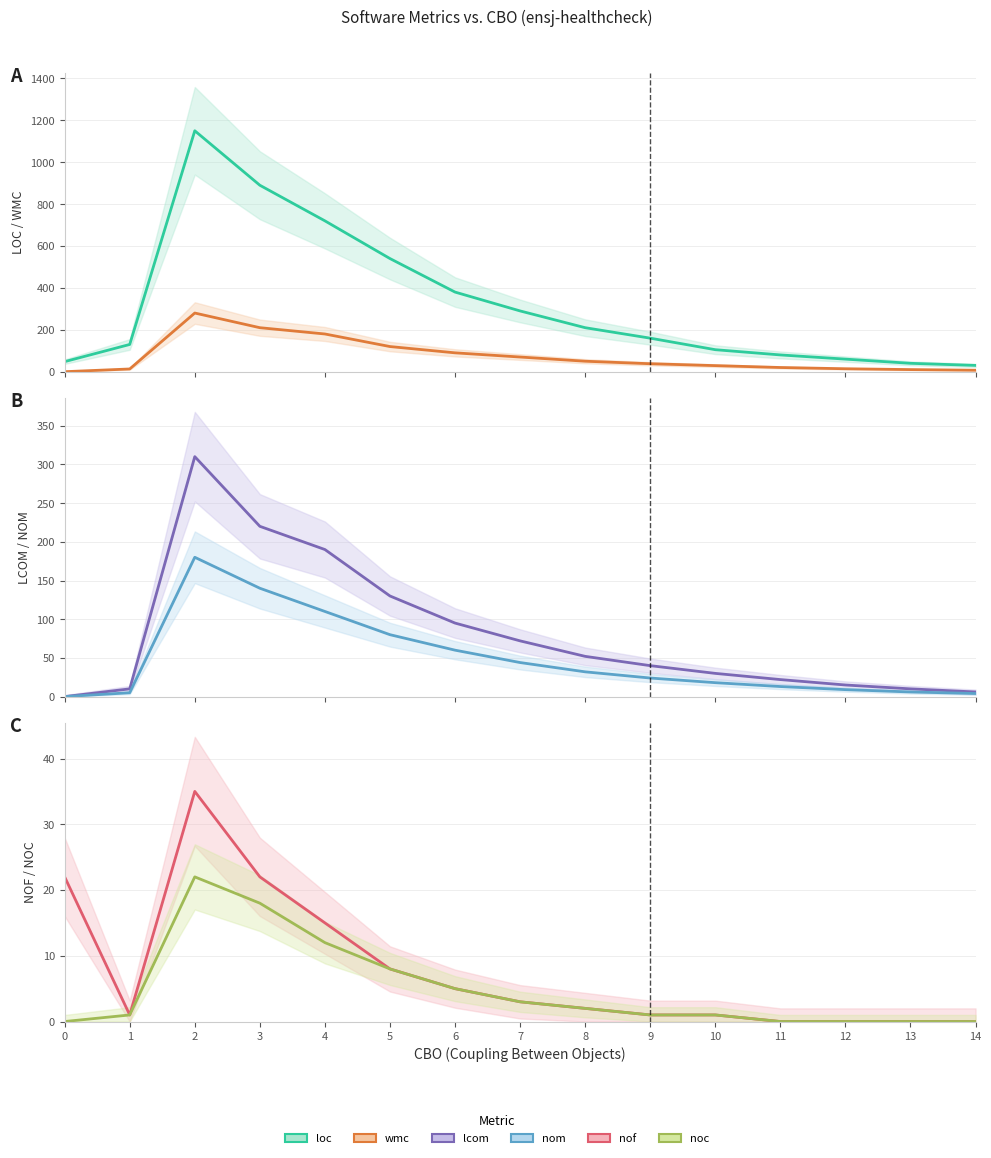

What are all the series names shown in the legend?

loc, wmc, lcom, nom, nof, noc